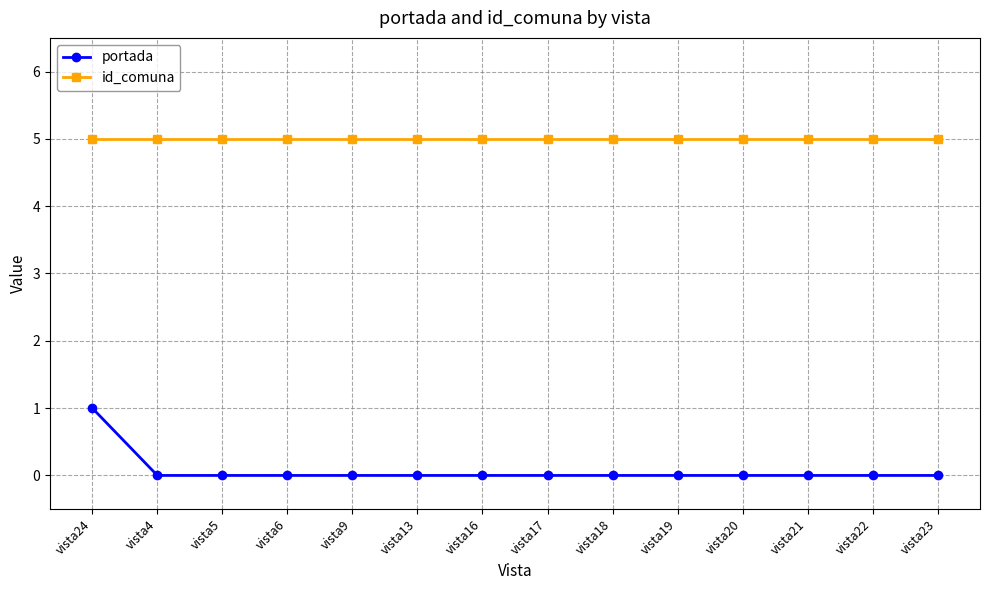

What is the highest value of the id_comuna series?

5